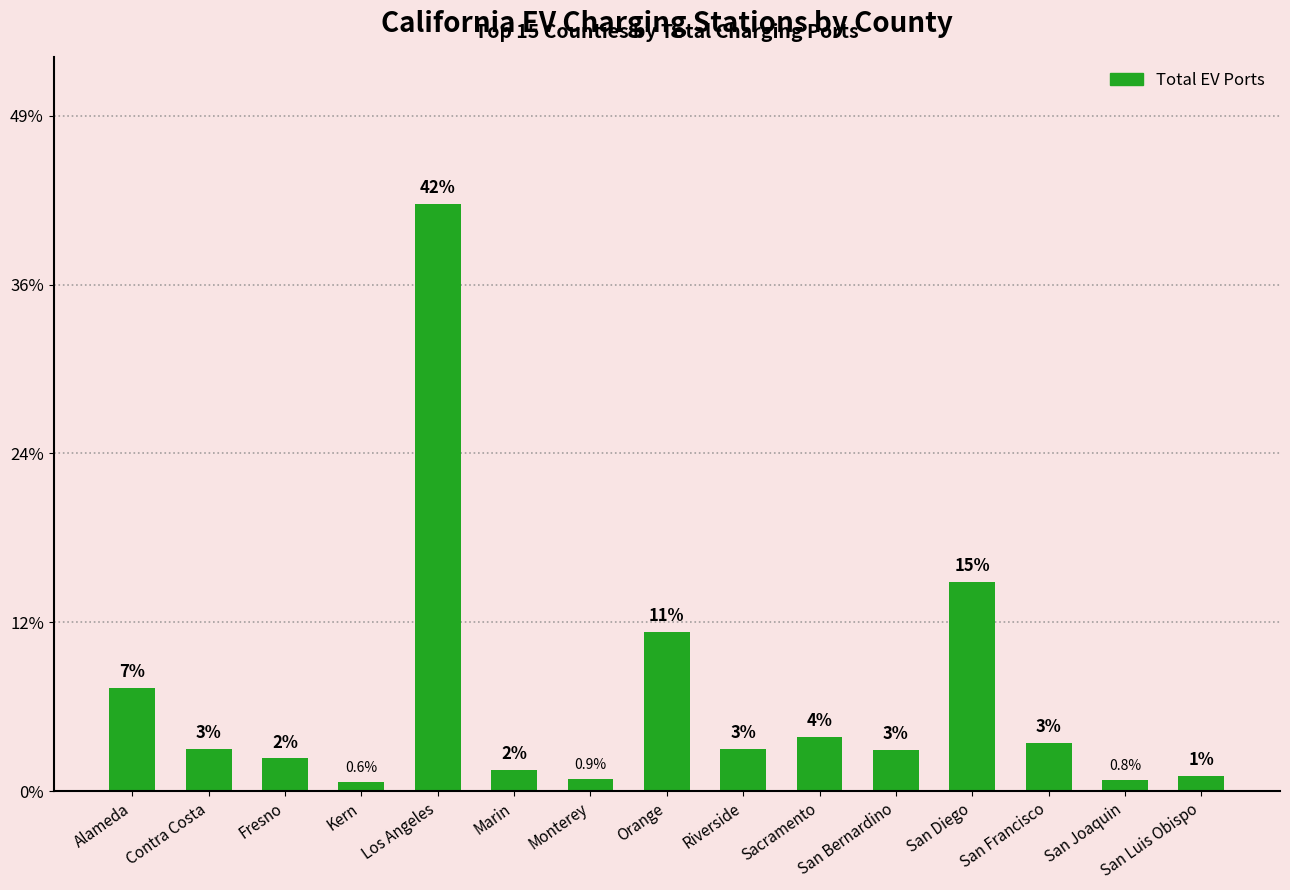

Are the bars horizontal?

No